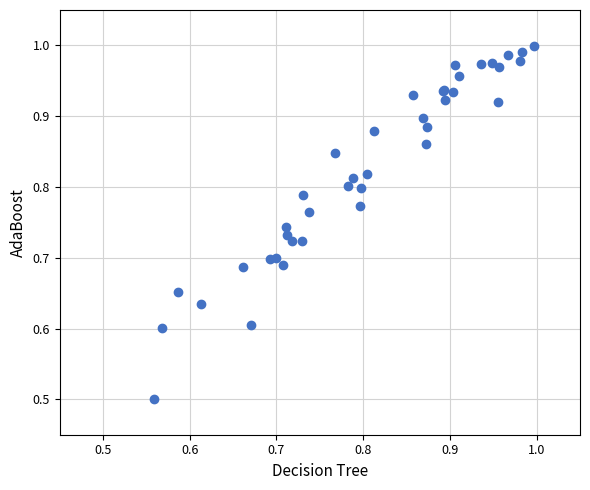

What Y value in the scatter plot is closest to 0?

0.5